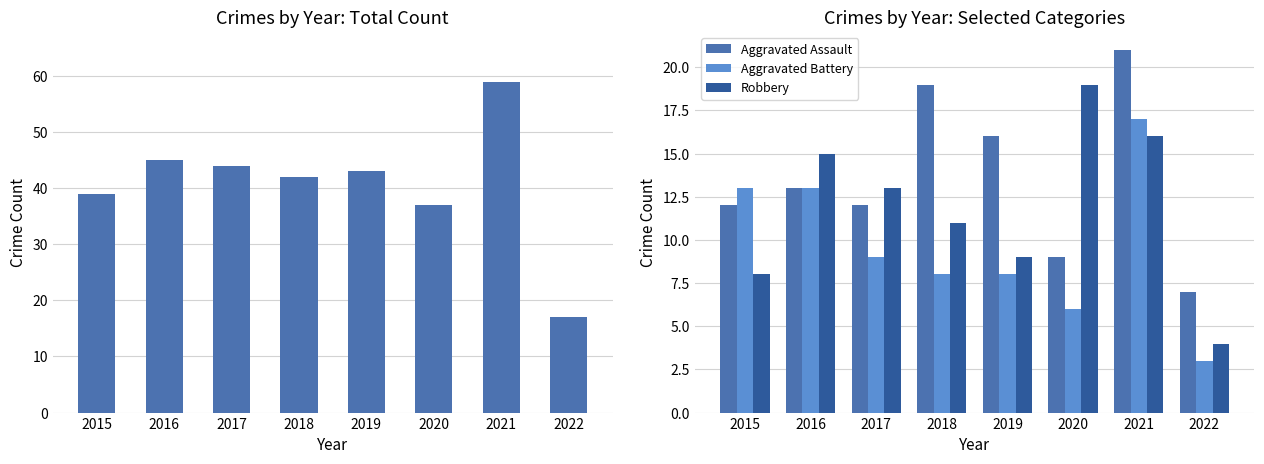

Is it true that Aggravated Battery equals 17 at 2021?

True